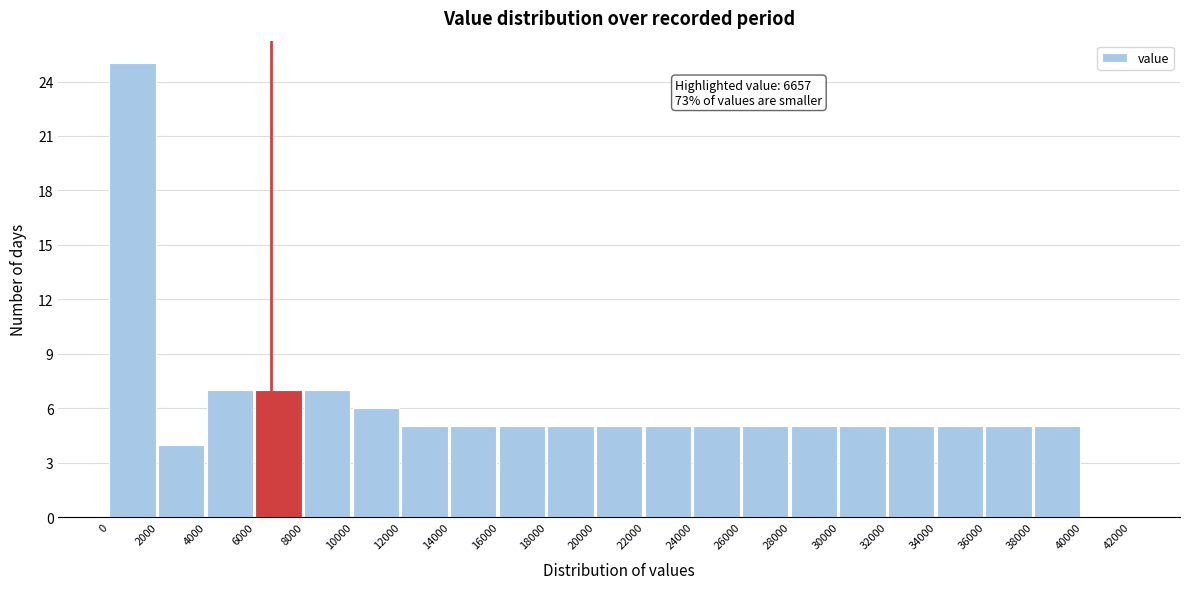

Which range on the x-axis has the tallest bar?

0 to 2000